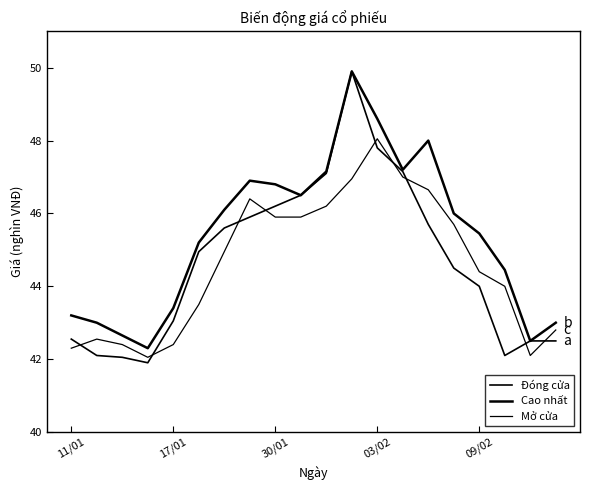

How many lines are shown in the chart?

3